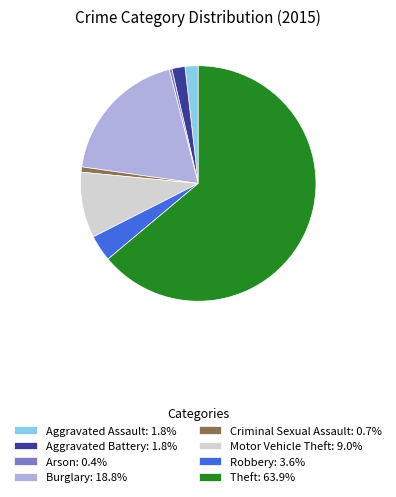

Is there a majority slice in this chart?

Yes